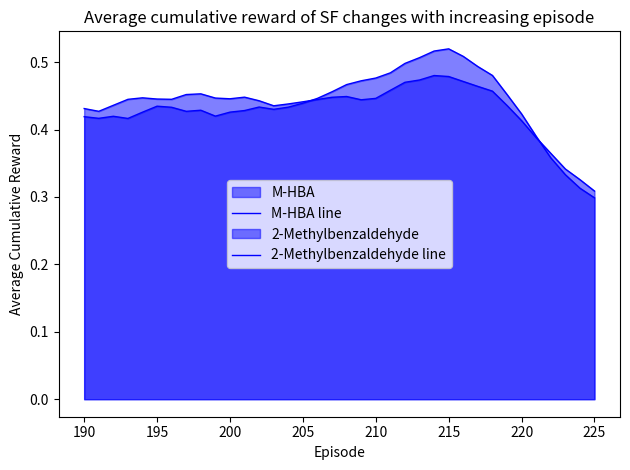

What is the average value of the M-HBA line series?

0.4